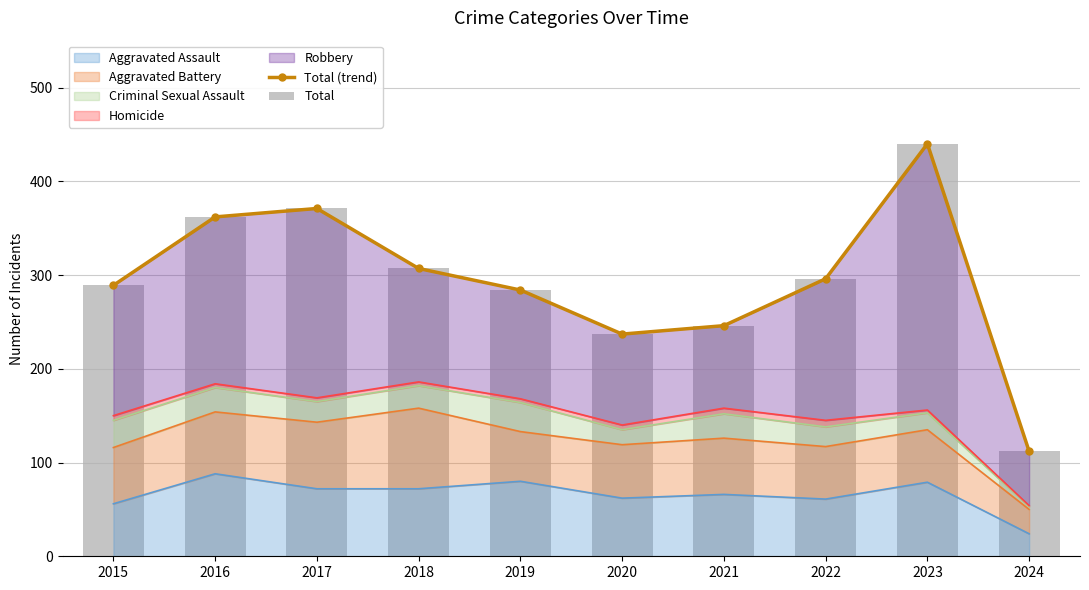

The Total (trend) series shows 289 at 2015. True or false?

True